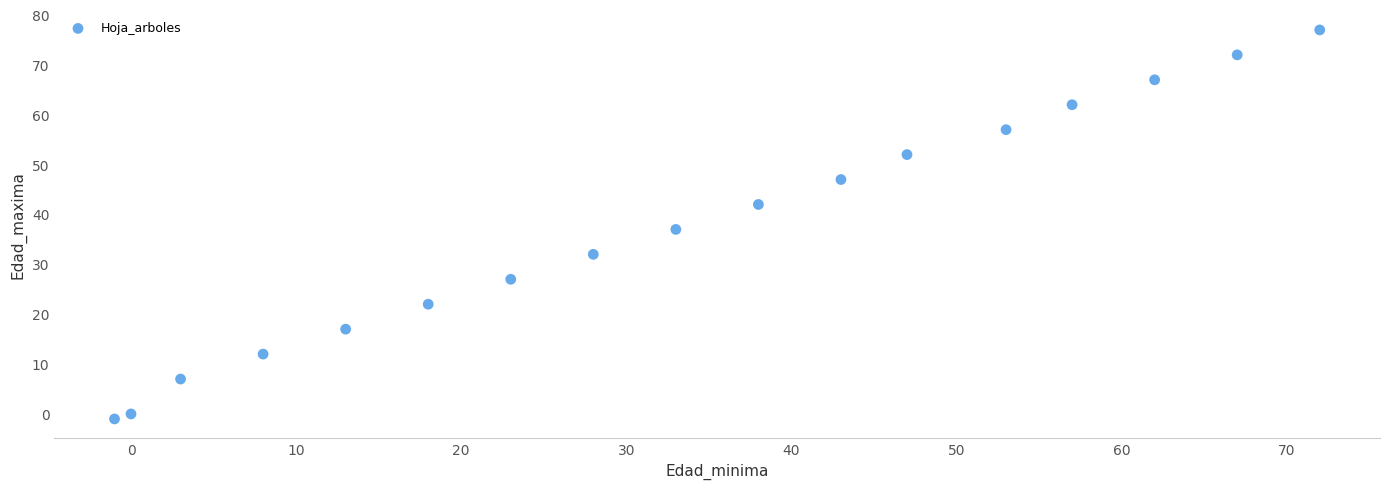

What is the range of Y values (max minus min)?

78